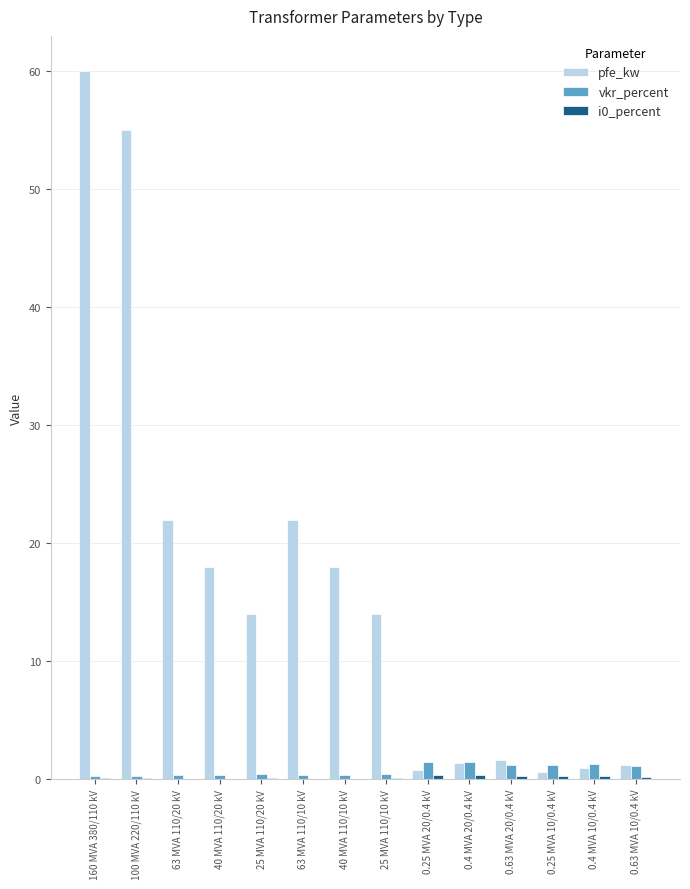

How many groups of bars are there?

14